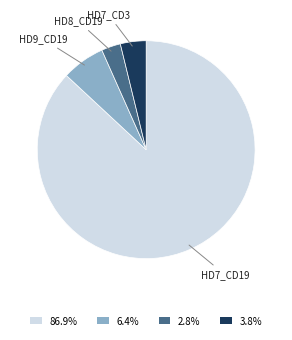

How many segments does this pie chart have?

4